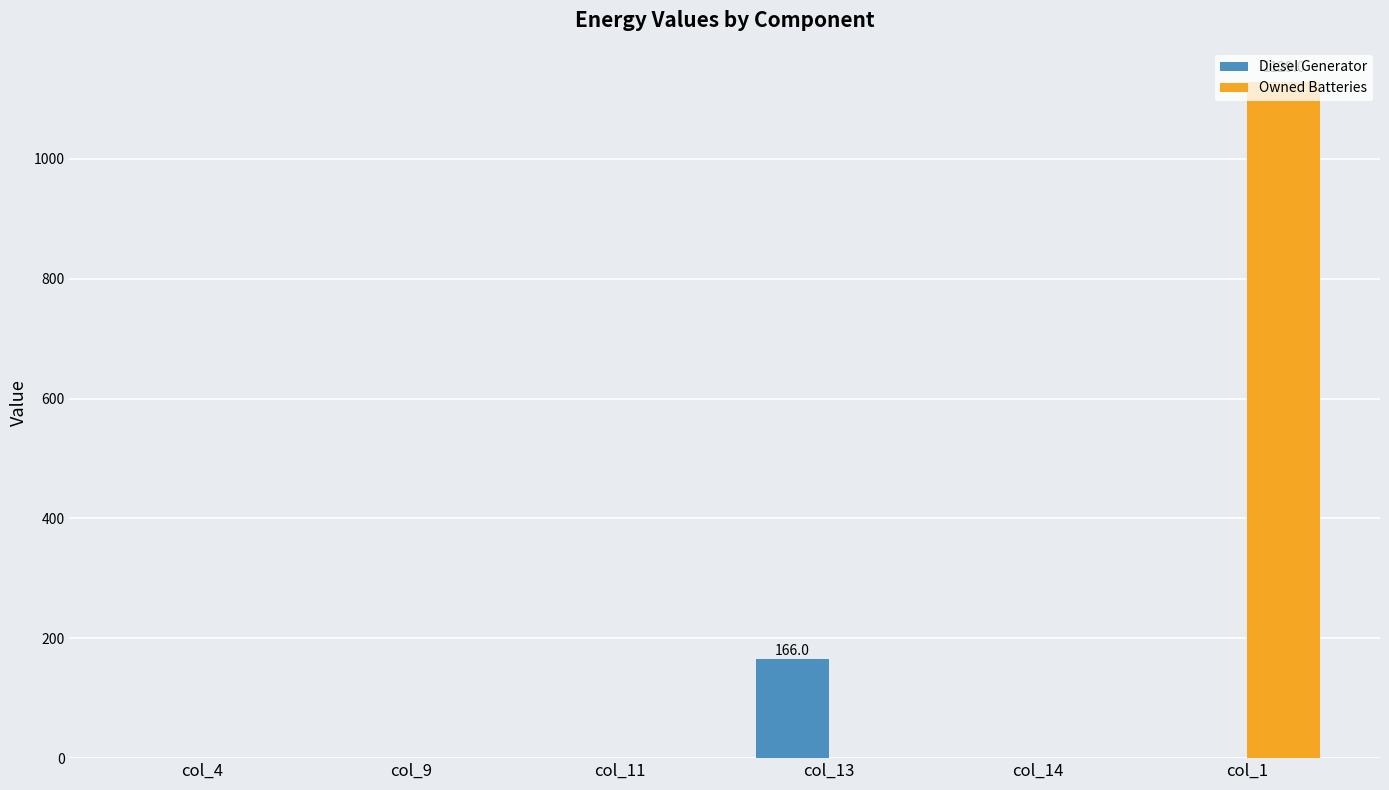

Which category has the highest value across all series?

col_1